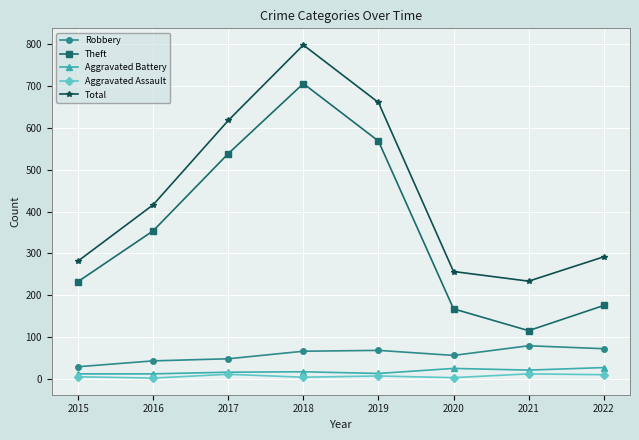

Which series has the widest spread of values?

Theft